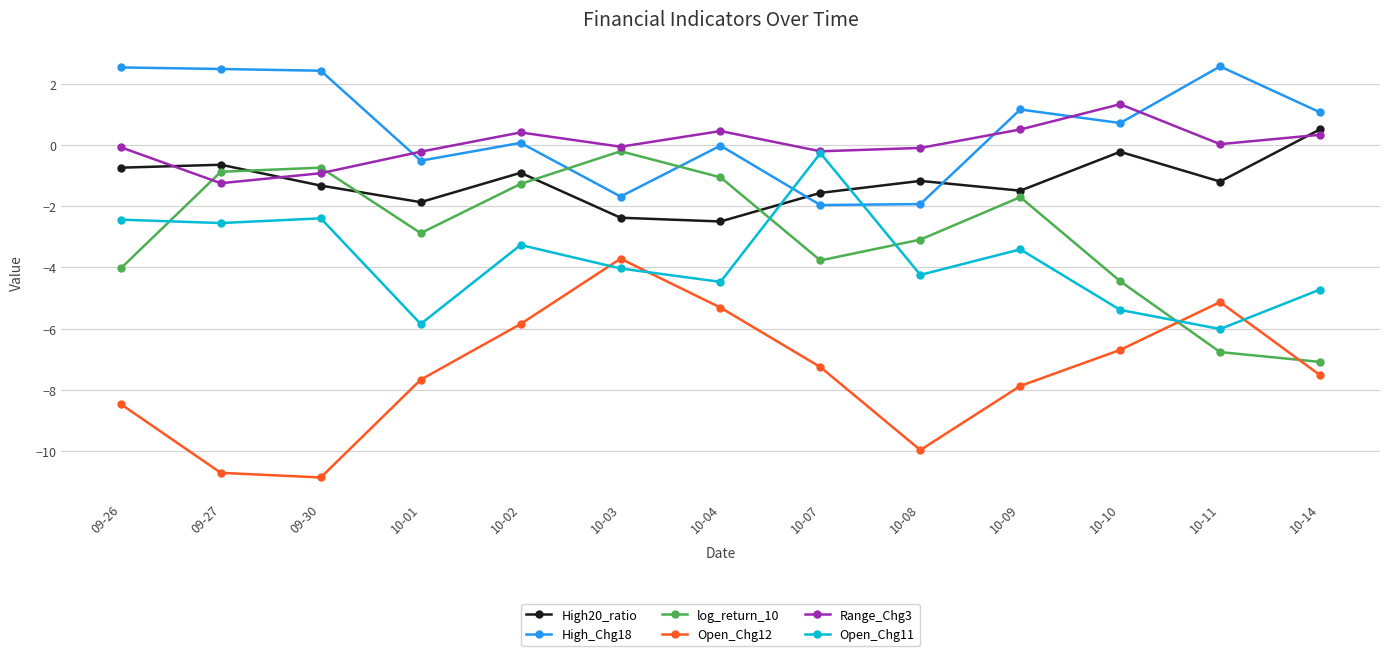

What is the difference between the maximum and minimum values in the High20_ratio series?

3.0